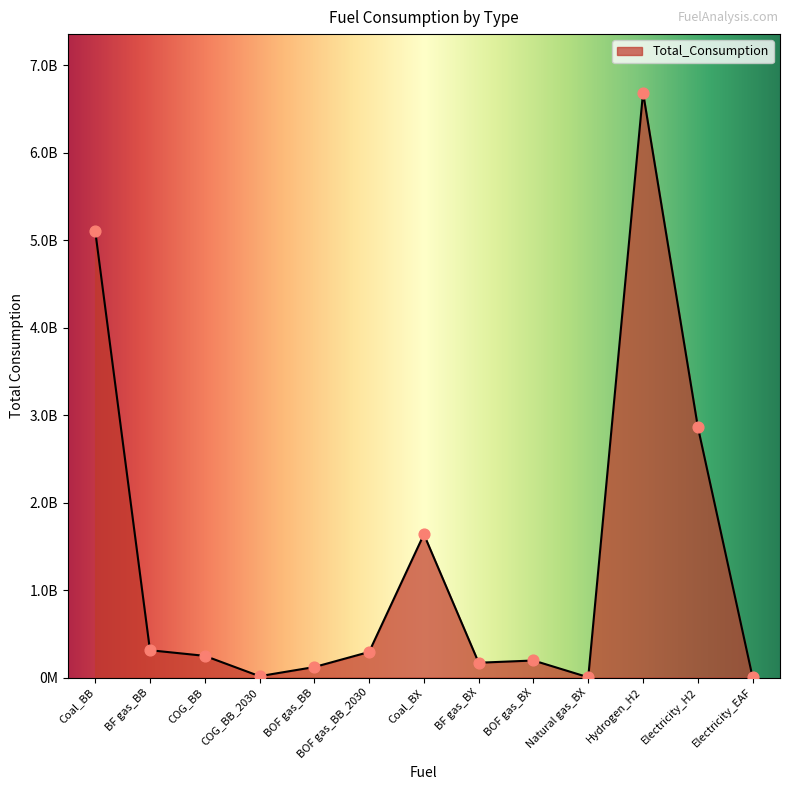

Approximately how many times larger is the value at BF gas_BB compared to BF gas_BX?

1.8